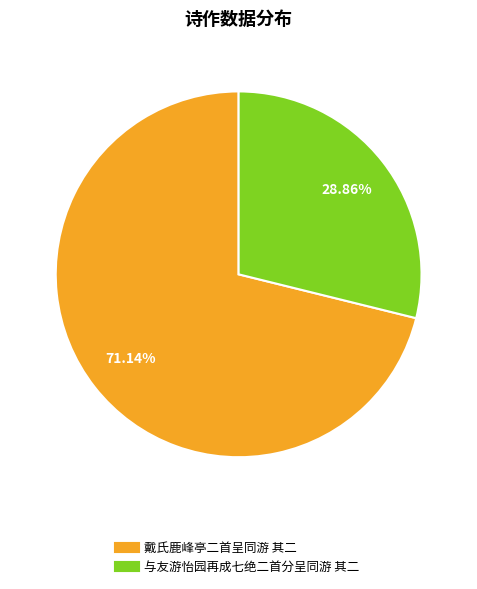

To the nearest percent, what is the average slice percentage?

50%